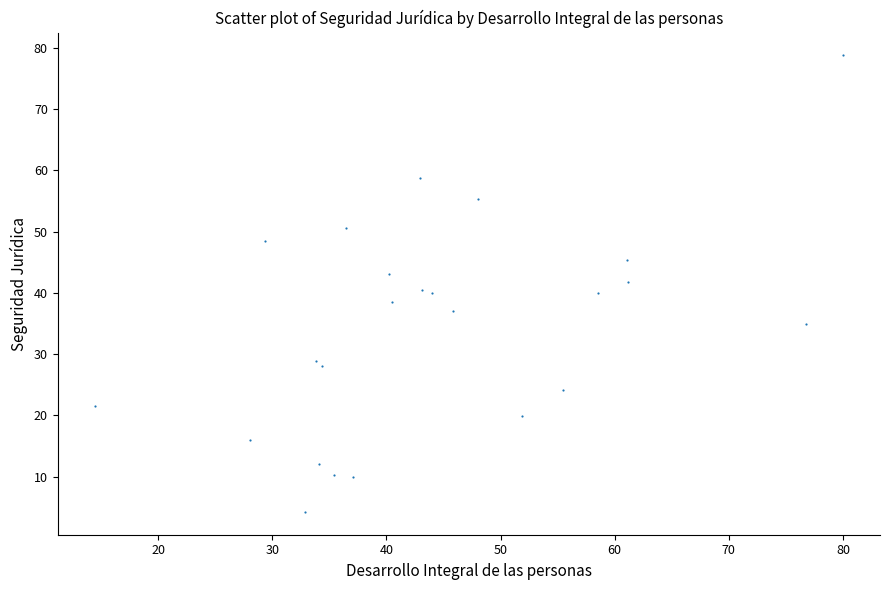

What is the range of Y values (max minus min)?

74.5